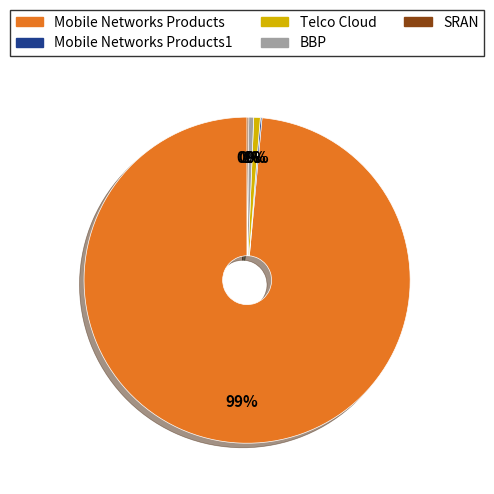

Does any single category account for the majority?

Yes